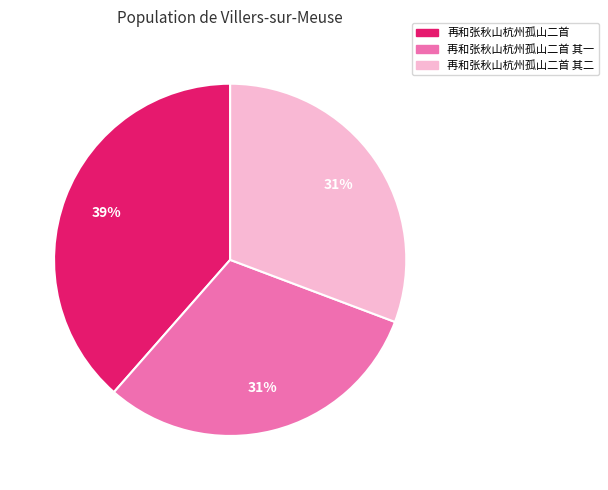

Does any single category account for the majority?

No